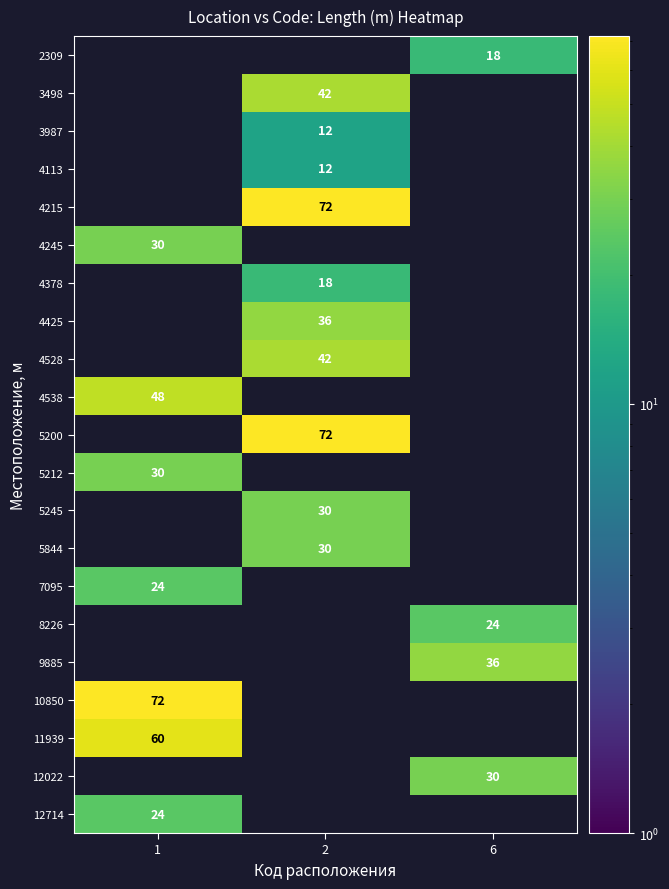

What is the greatest value displayed?

72.0